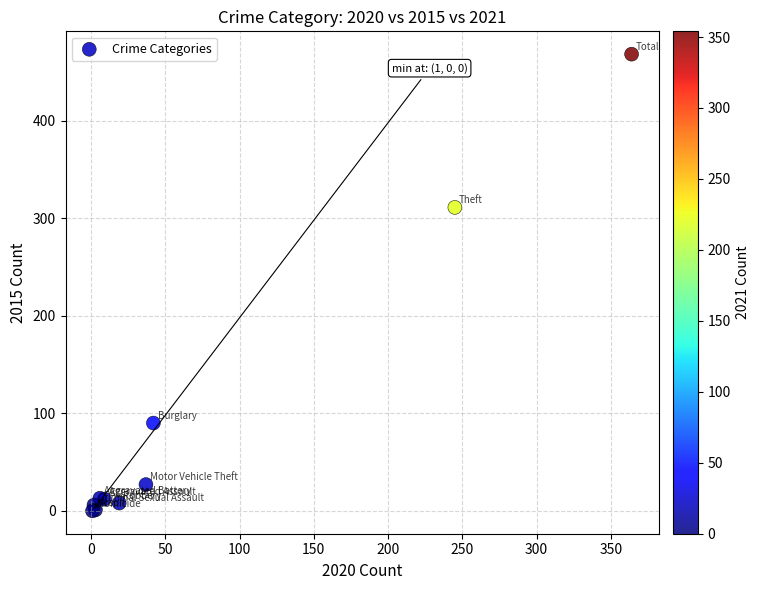

What Y value in the scatter plot is closest to 234?

311